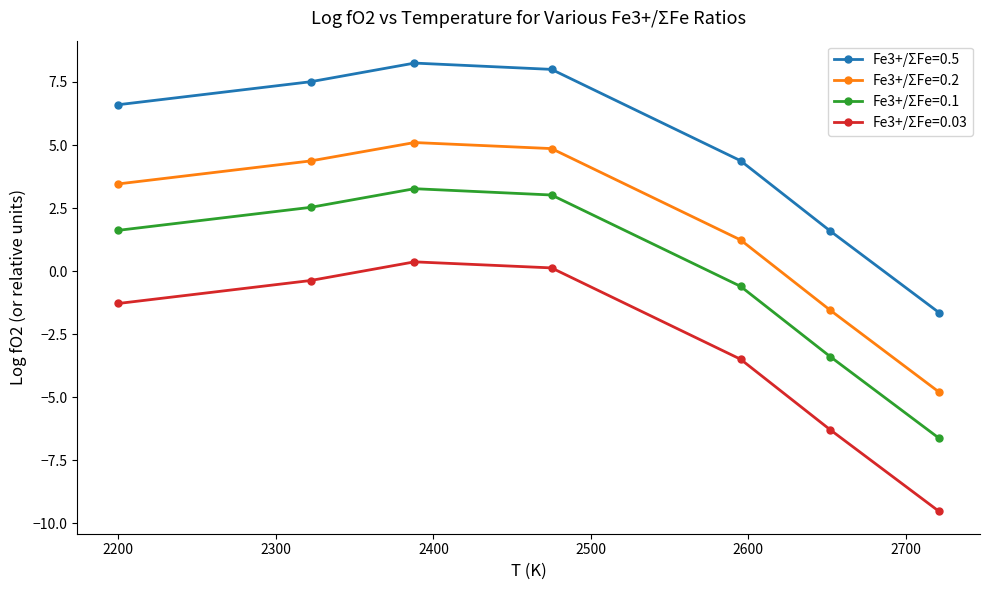

What is the difference between the maximum and minimum values in the Fe3+/ΣFe=0.2 series?

9.9